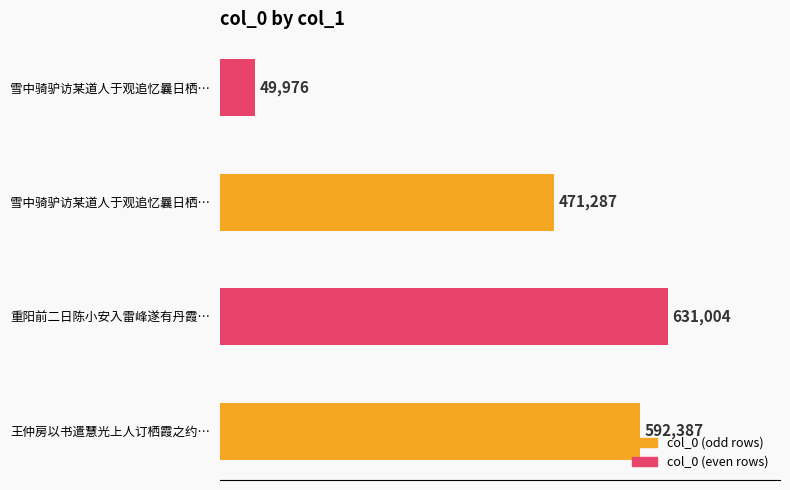

What is the difference between the maximum and minimum values?

581028